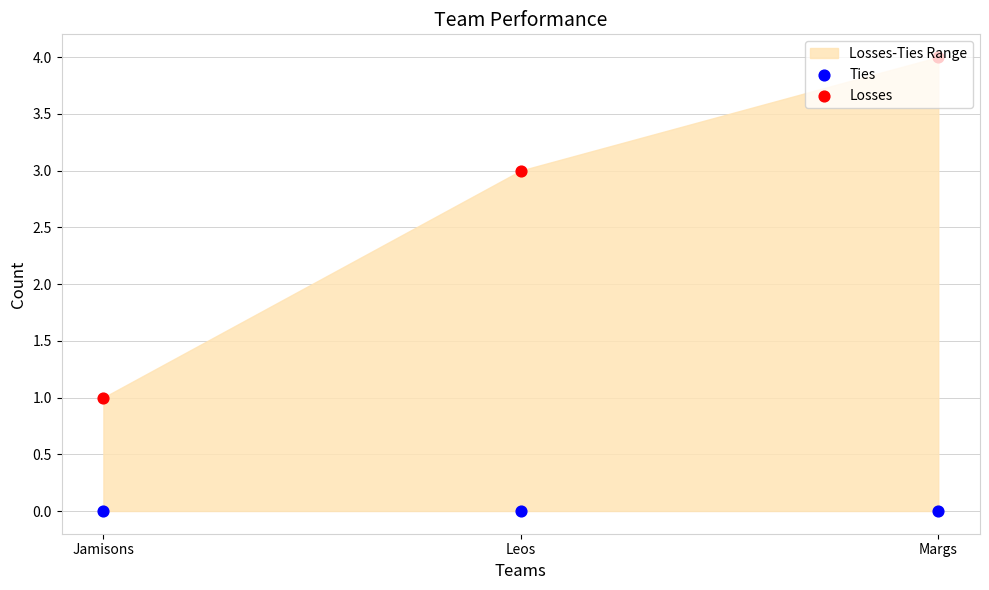

At how many categories does at least one series exceed 0?

3